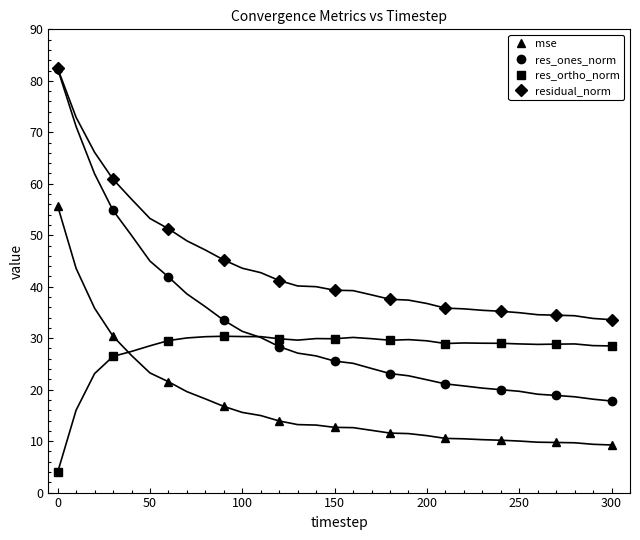

Reading right to left, list all the values displayed in this chart.

mse: 9.2	9.7	10.2	10.5	11.6	12.7	13.9	16.7	21.5	30.4	55.7
res_ones_norm: 17.8	18.9	20.0	21.1	23.1	25.5	28.4	33.5	41.9	54.8	82.3
res_ortho_norm: 28.5	28.8	29.0	29.0	29.6	29.9	29.9	30.4	29.5	26.5	3.9
residual_norm: 33.6	34.5	35.2	35.8	37.6	39.3	41.2	45.2	51.3	60.9	82.4